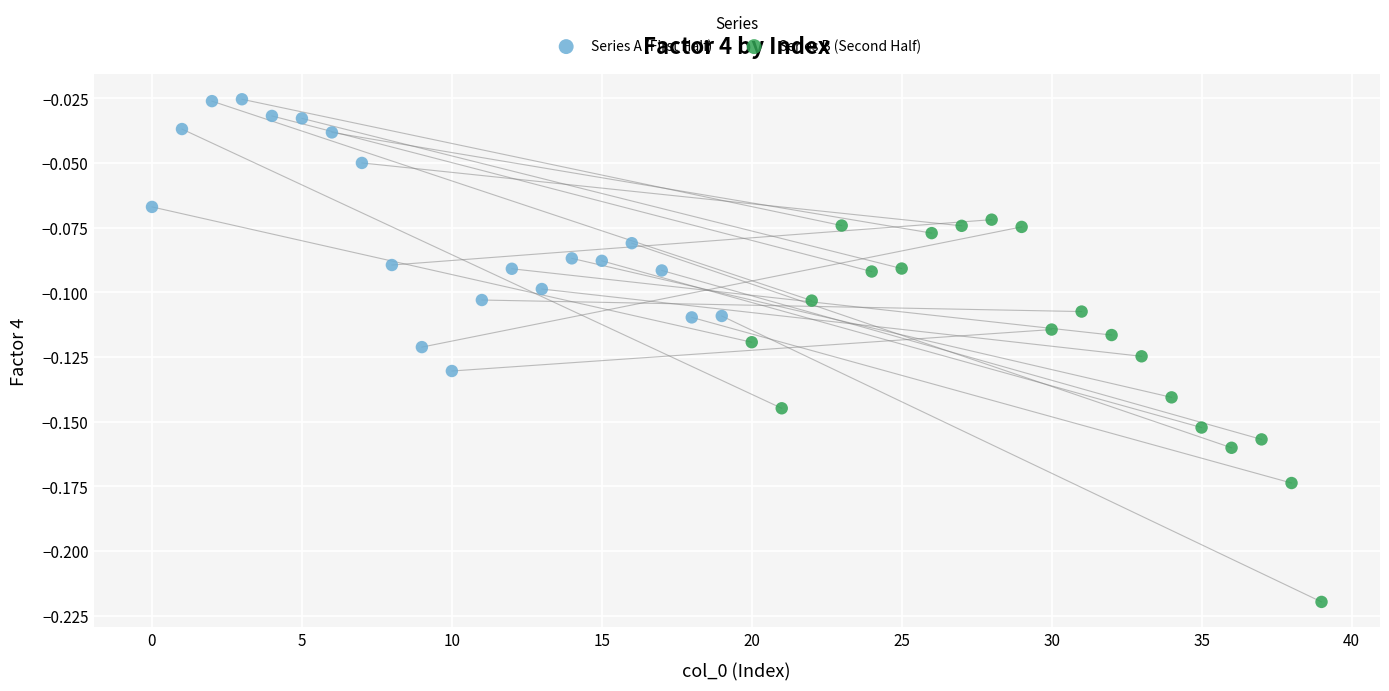

What are all the series names shown in the legend?

Series A (First Half), Series B (Second Half)